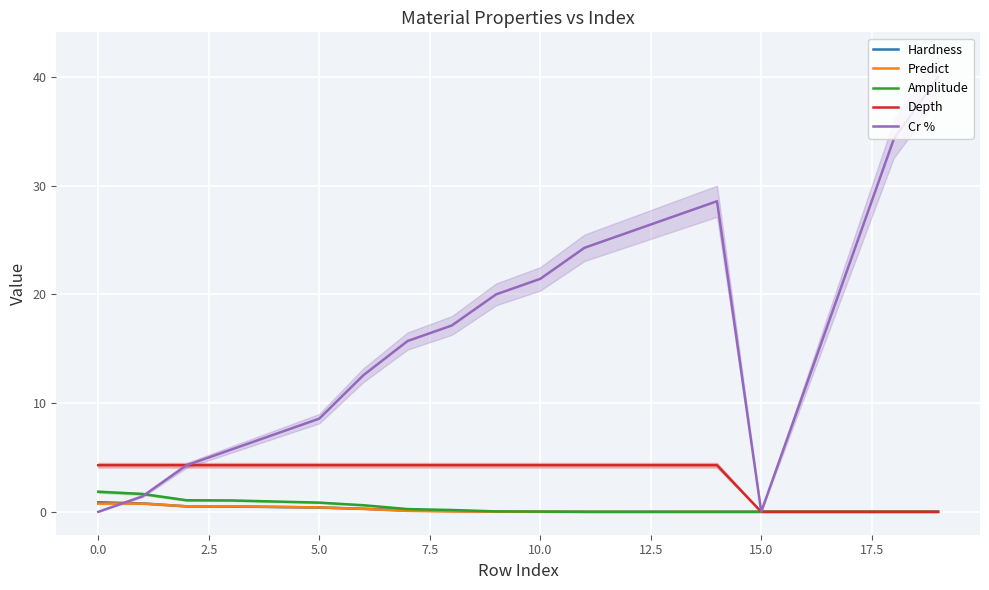

True or false: Depth has more than 0 points higher than both neighbors.

False